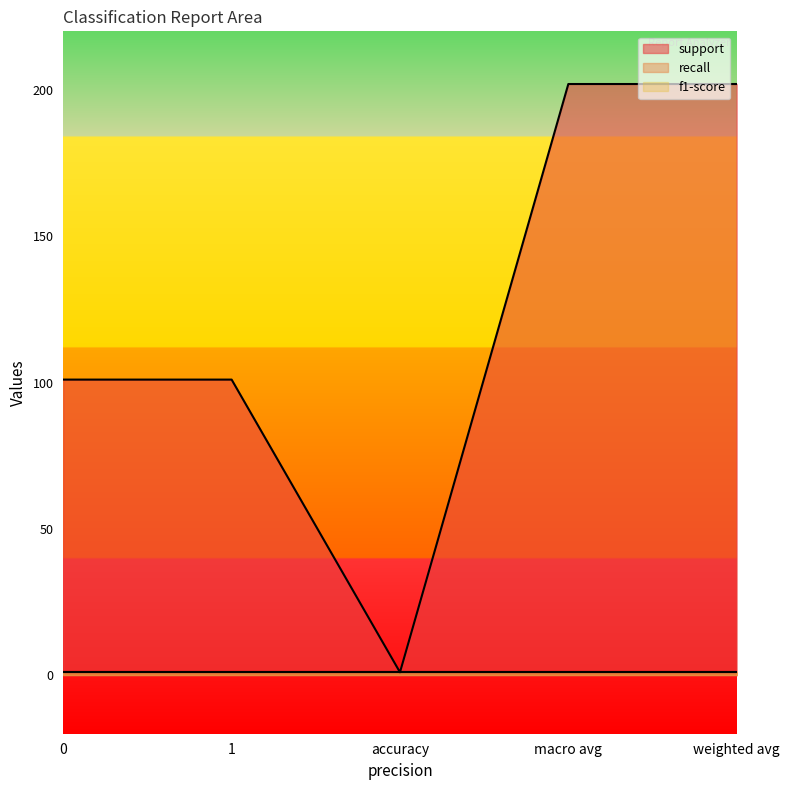

Does the chart have visible grid lines?

No